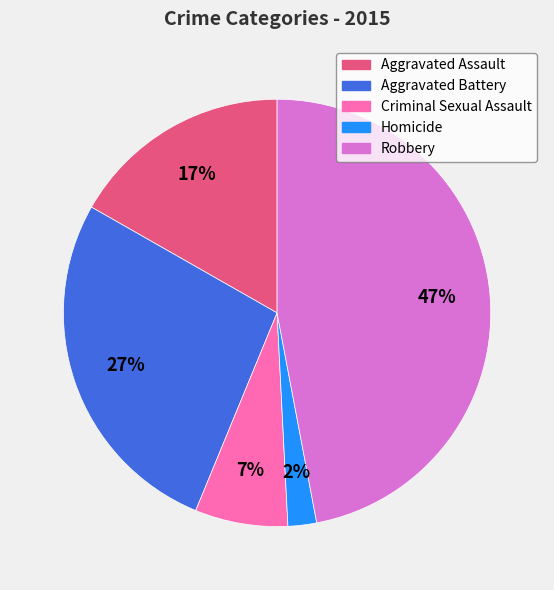

Is the sum of Aggravated Assault and Criminal Sexual Assault greater than half?

No